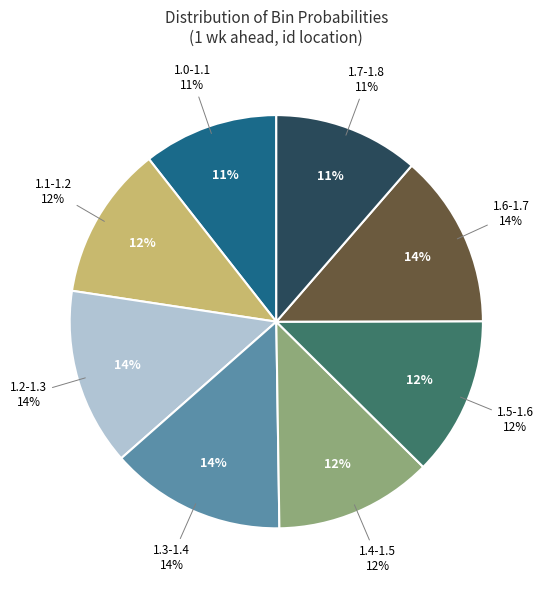

How many segments does this pie chart have?

8